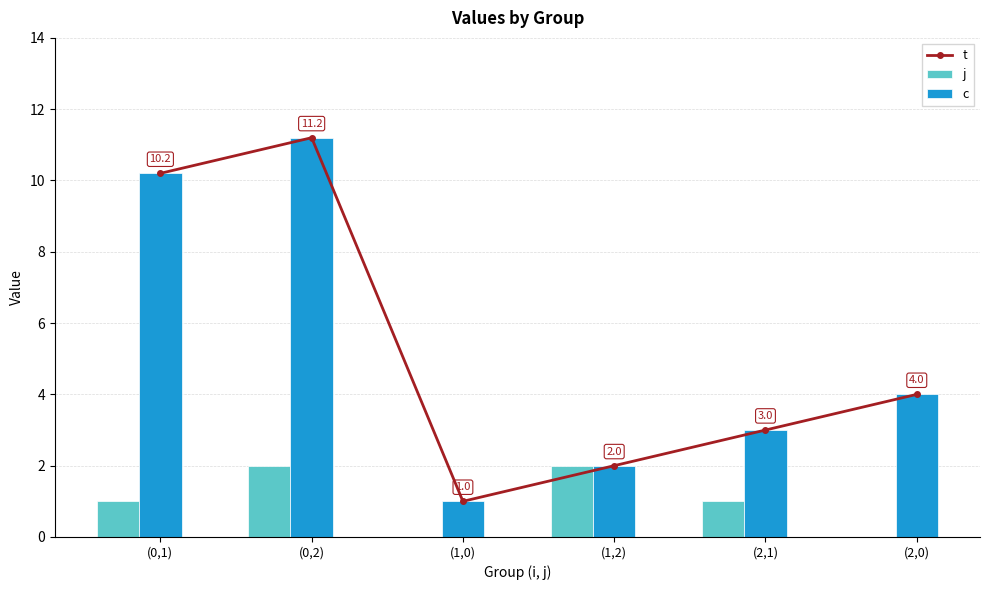

Is the value of c at (0,2) greater than the value of t at (0,2)?

No